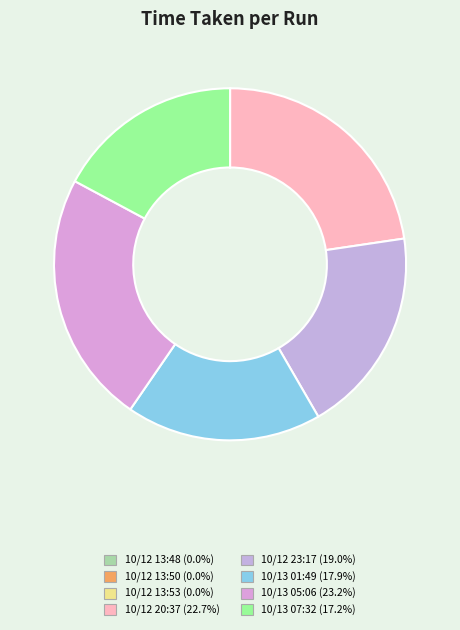

Count the number of slices in the pie.

8